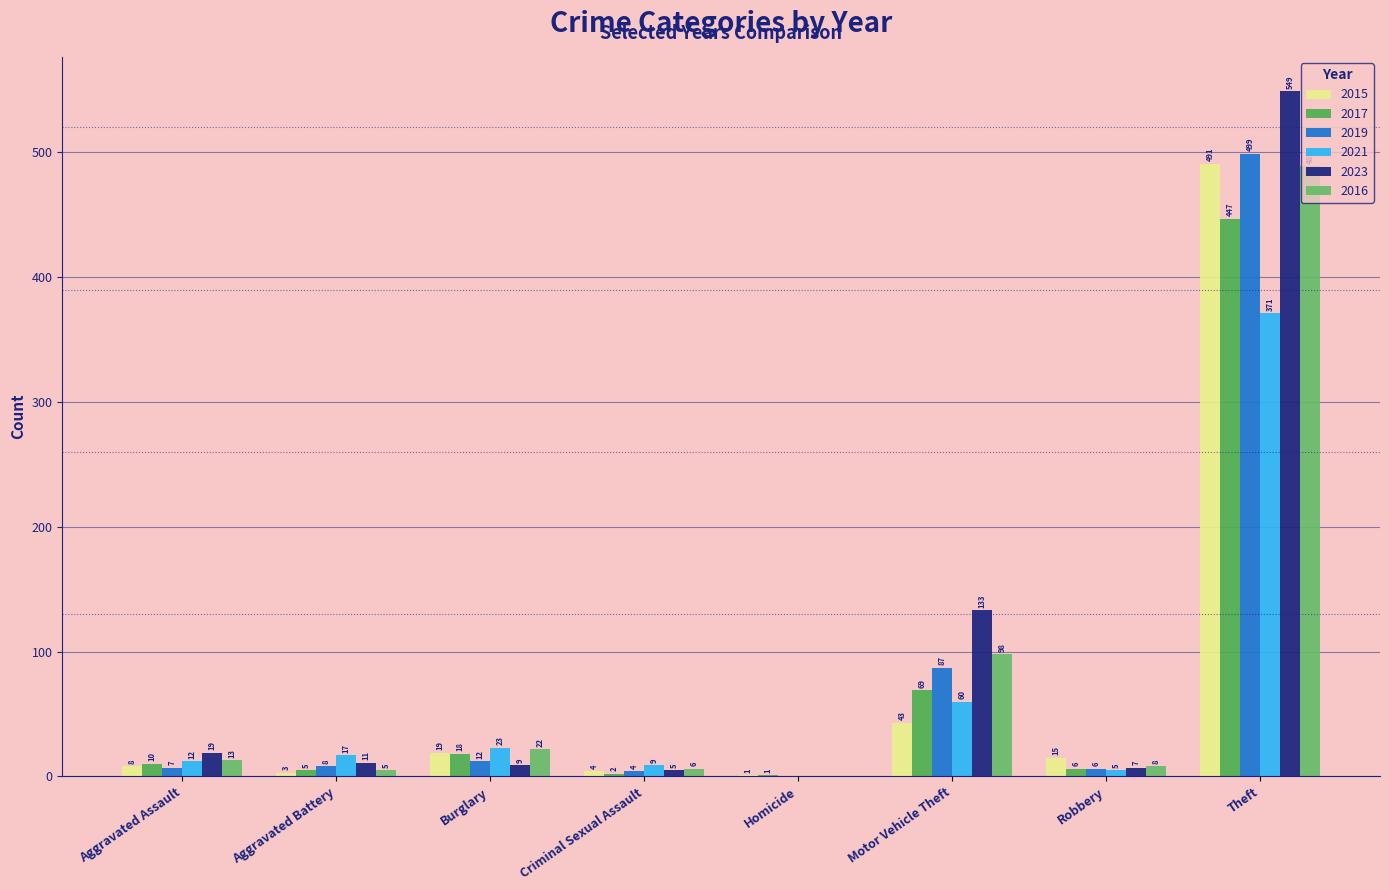

Between Burglary and Theft, which series saw the biggest shift?

2023